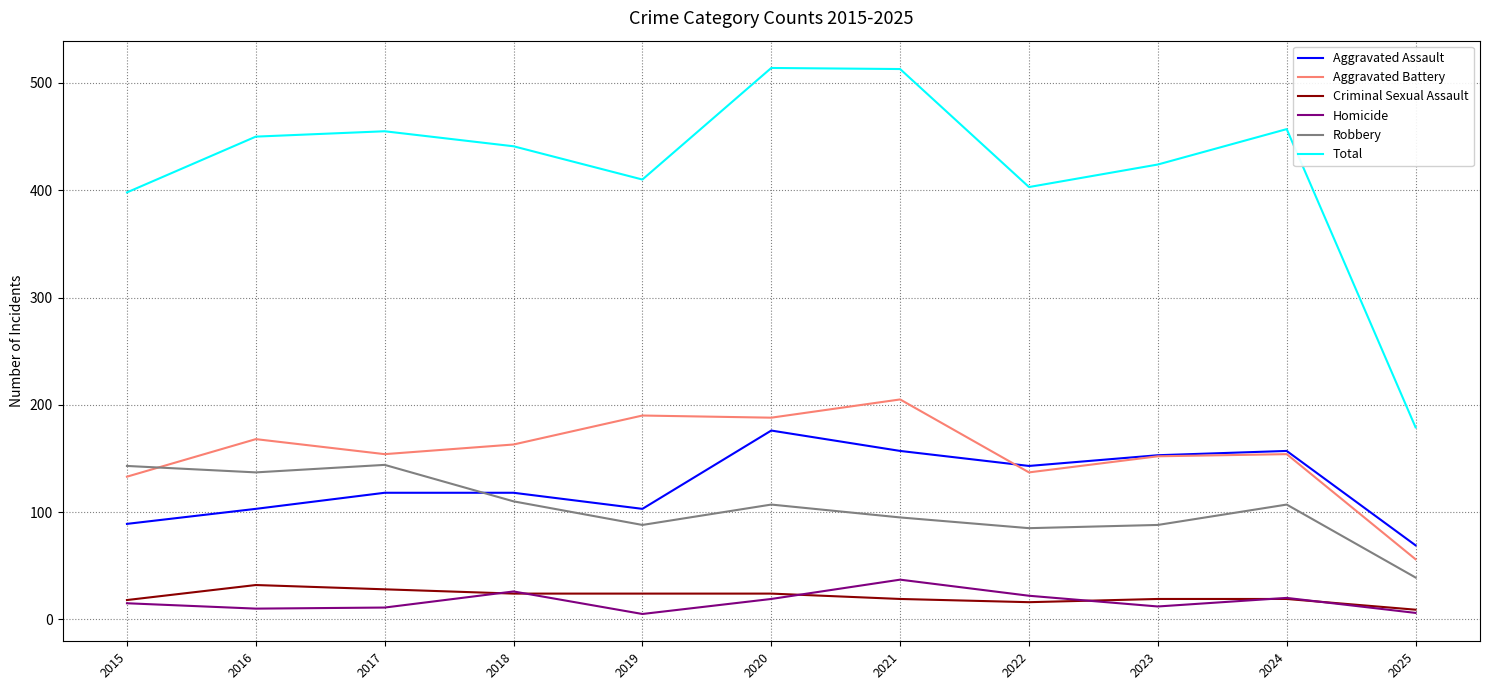

What is the total value across all series at 2024?

914